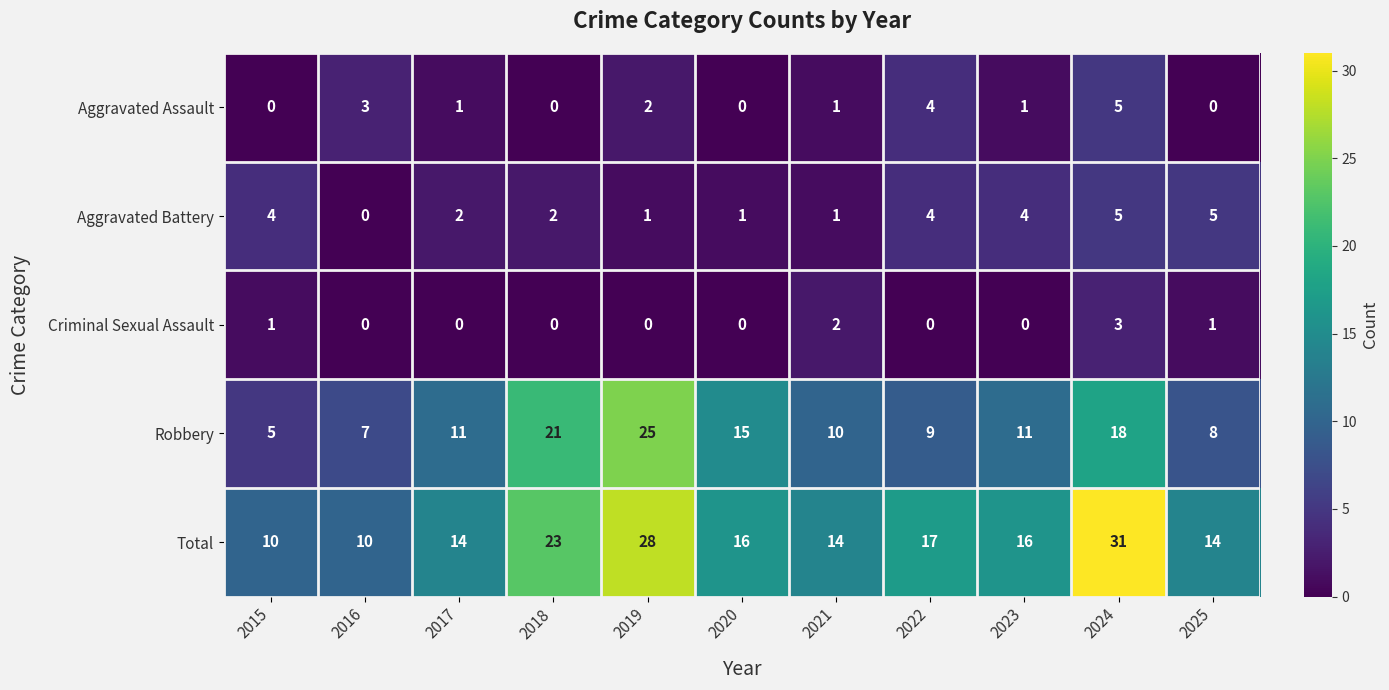

Count the Aggravated Battery values in the range 1 to 4.

8